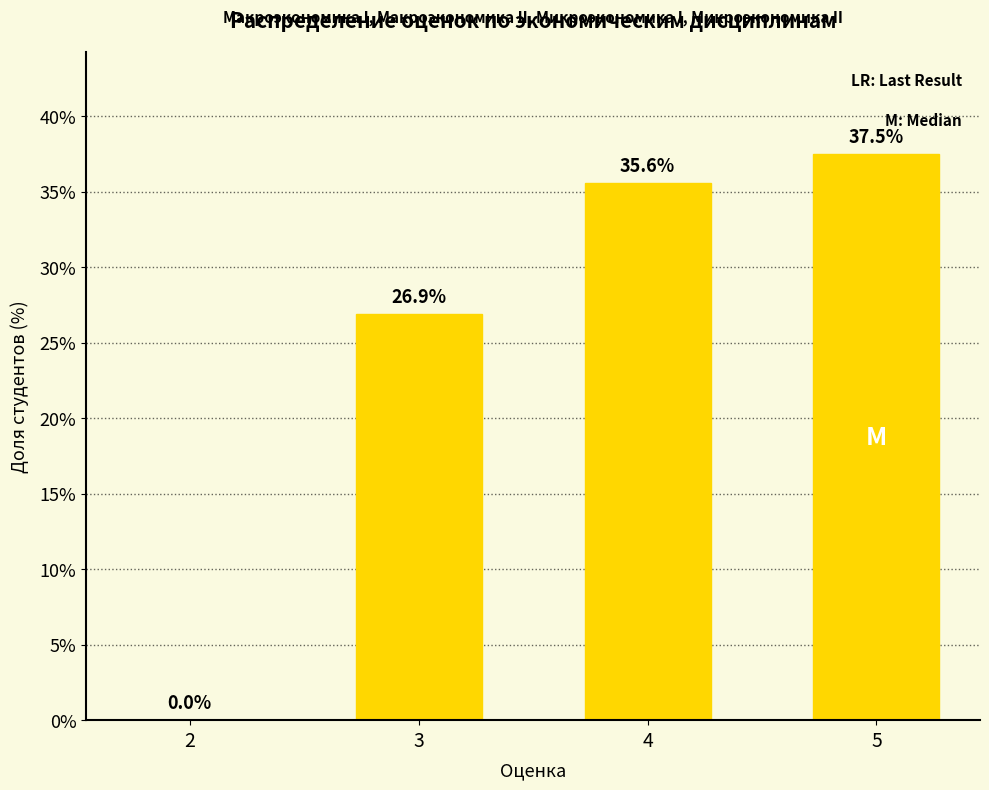

What is the approximate value at 4?

35.6